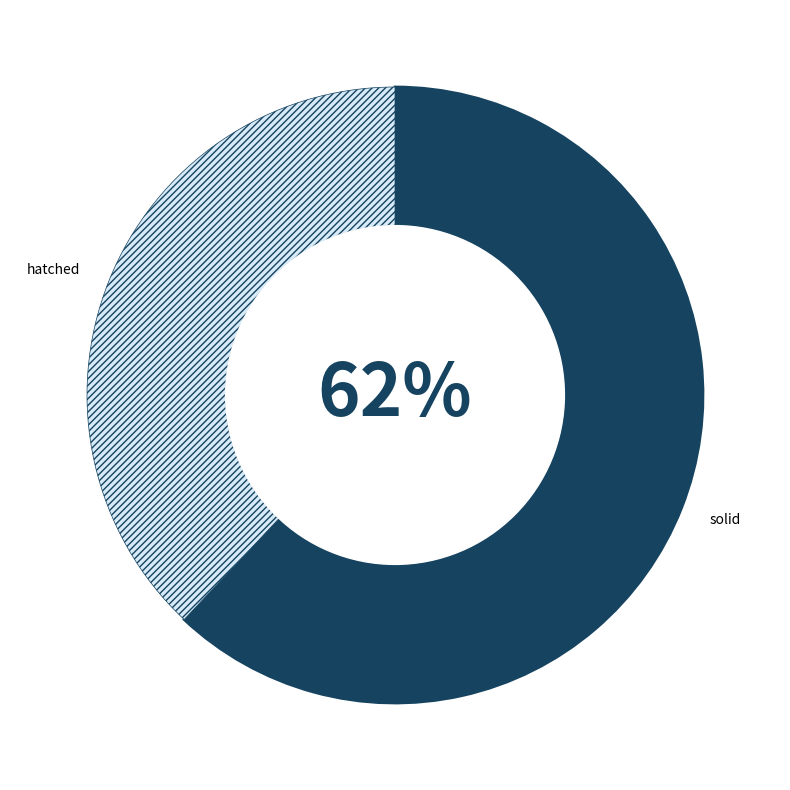

How many segments does this pie chart have?

2